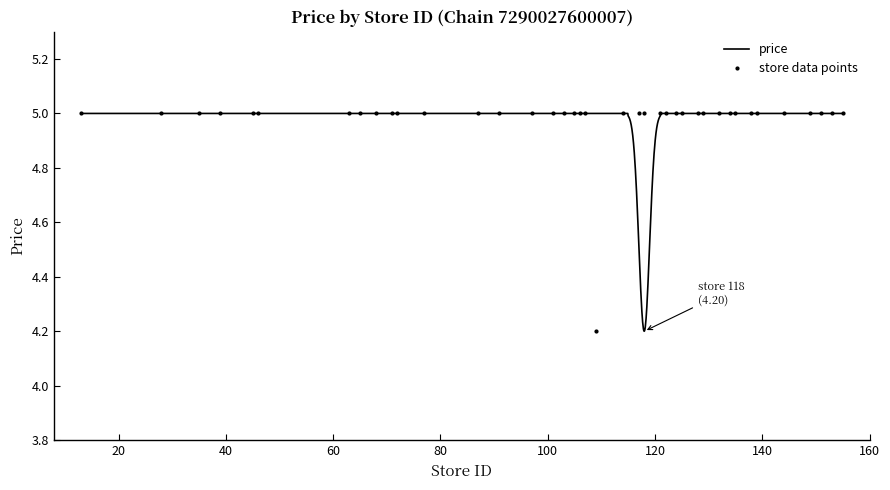

Reading right to left, transcribe all the data shown in this chart.

5.0	5.0	5.0	5.0	5.0	5.0	5.0	5.0	5.0	5.0	5.0	5.0	5.0	5.0	5.0	5.0	5.0	5.0	5.0	4.2	5.0	5.0	5.0	5.0	5.0	5.0	5.0	5.0	5.0	5.0	5.0	5.0	5.0	5.0	5.0	5.0	5.0	5.0	5.0	5.0